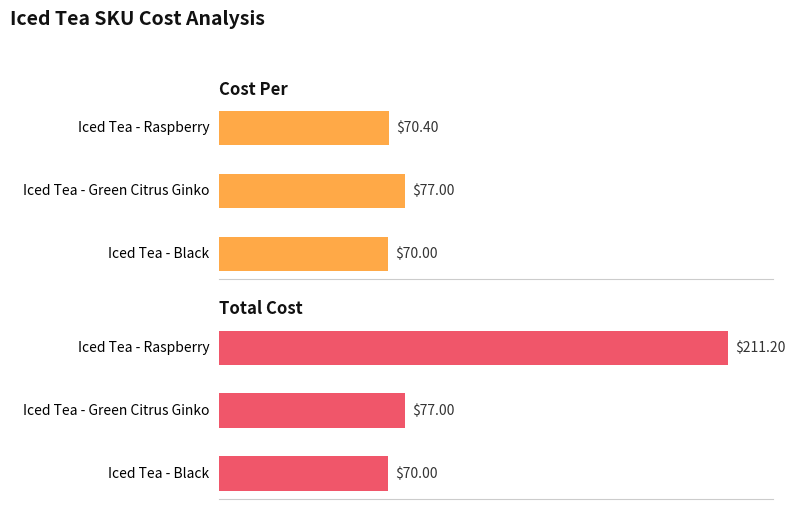

What is the maximum value shown in the chart?

211.2